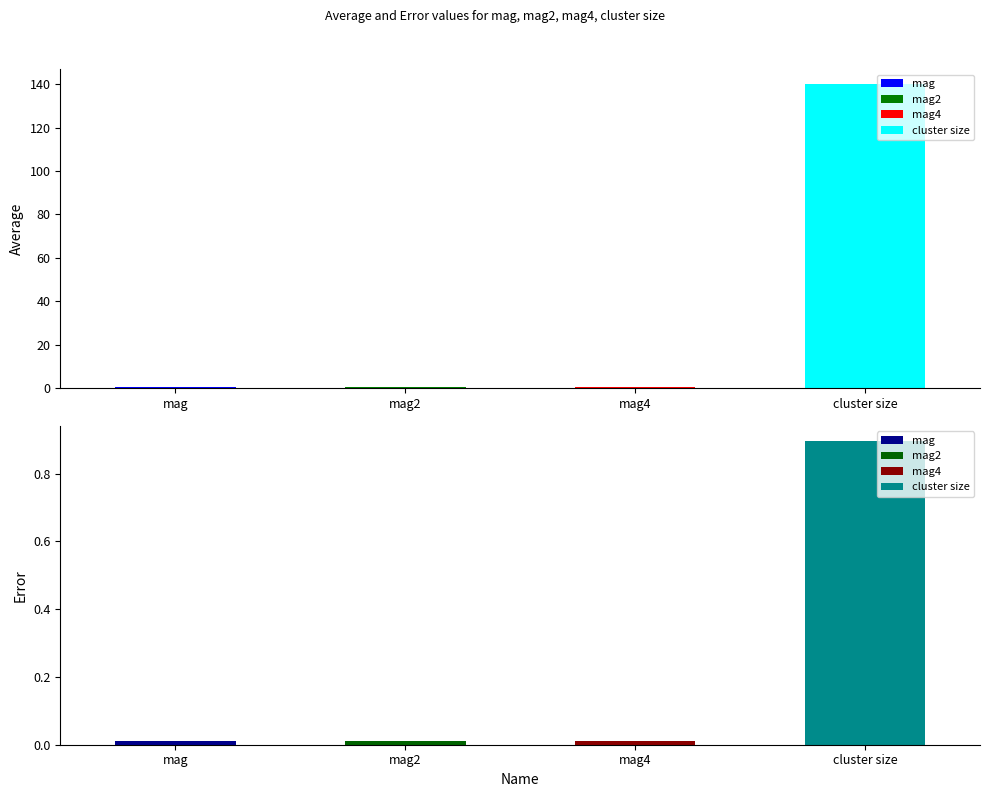

The average series shows 0.3 at mag. True or false?

True